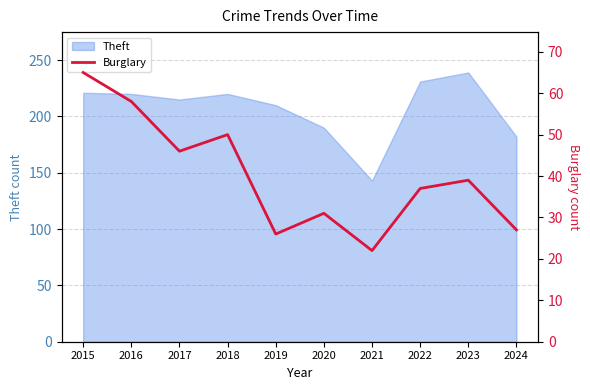

True or false: Theft has a value of 143 at 2021.

True